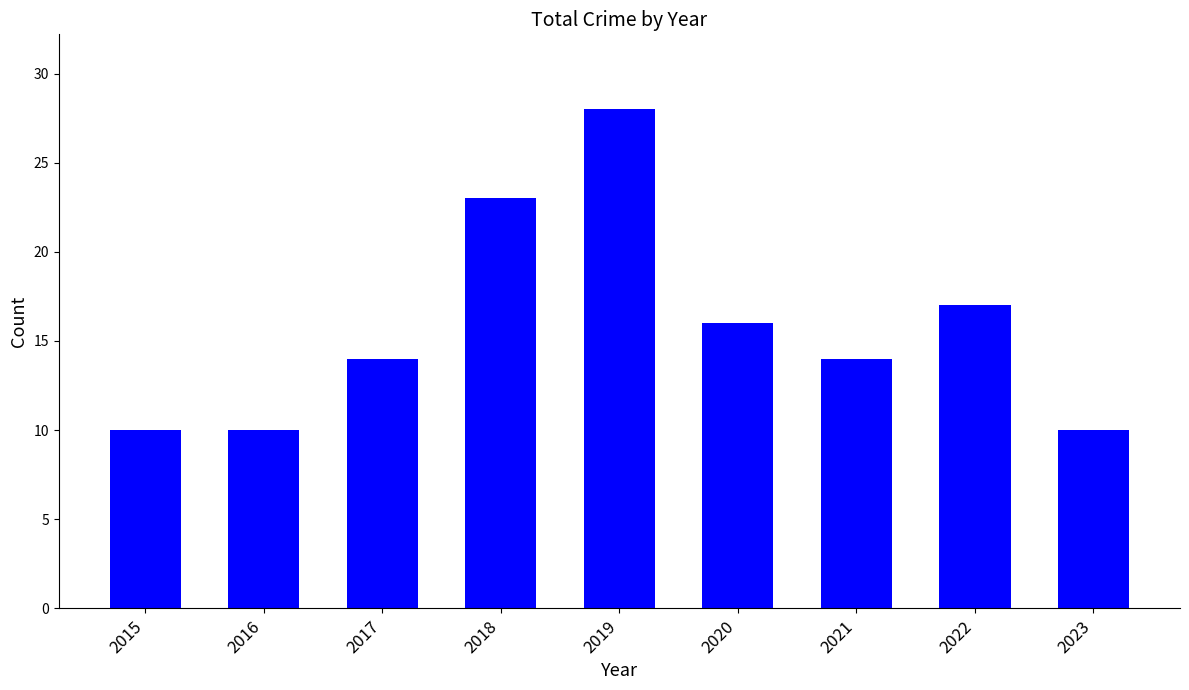

Read the value at 2016.

10